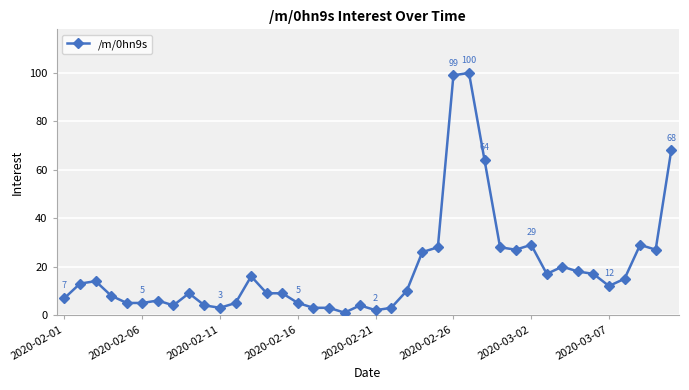

What is the maximum value shown in the chart?

100